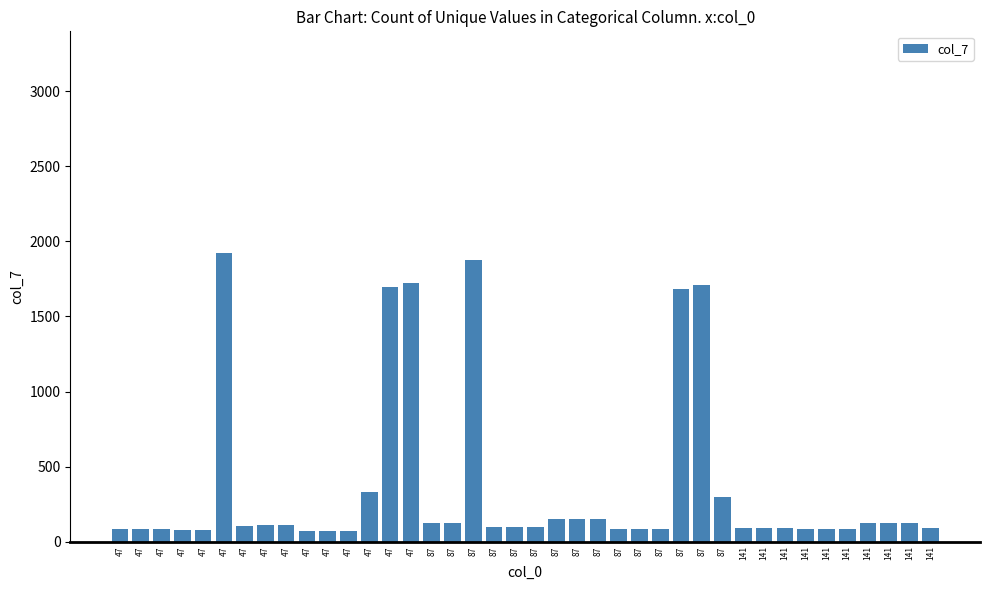

Approximately how many times larger is the value at 141 compared to 47?

1.7